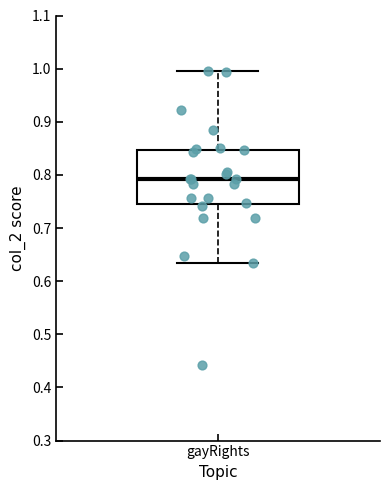

Where does the upper whisker of the box for gayRights end on the y-axis? The values are not printed on the chart, so give them approximately, as read against the axis.

0.99